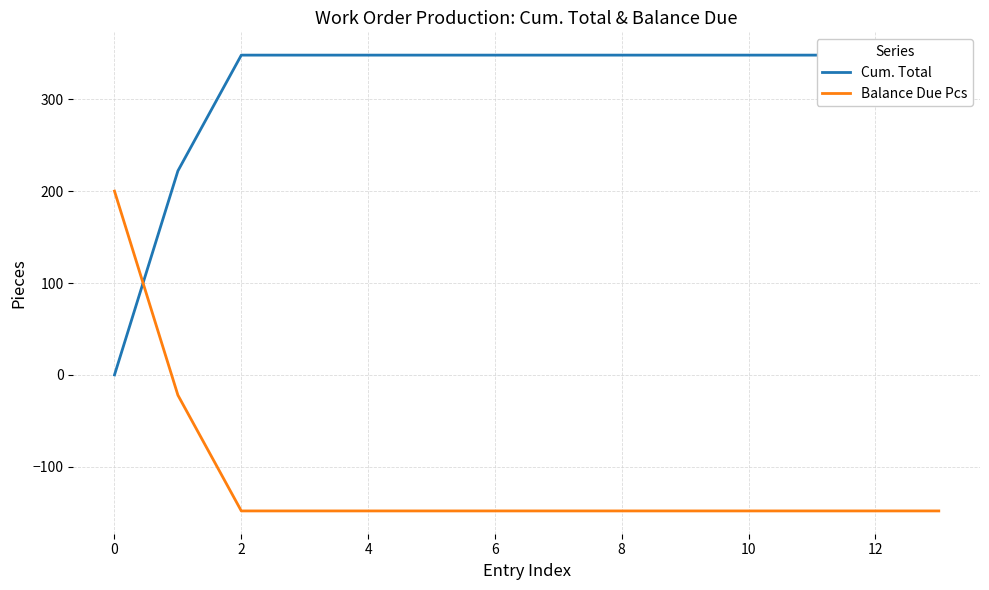

Is it true that Balance Due Pcs equals -234 at 12?

False